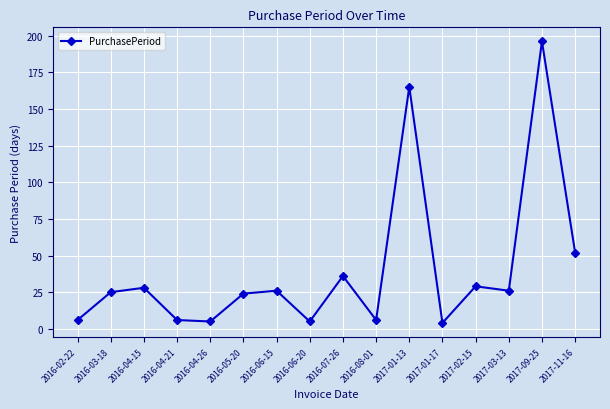

How many series are shown in this chart?

1